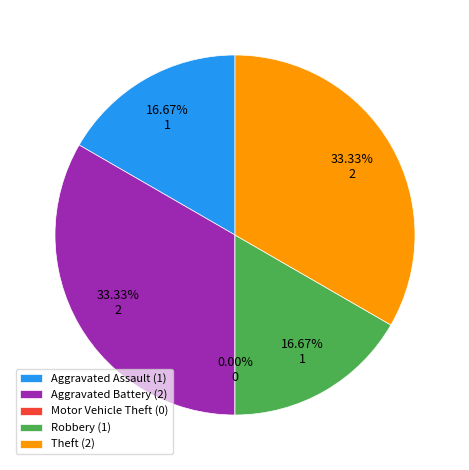

What is the change in value from Motor Vehicle Theft to Theft?

+2